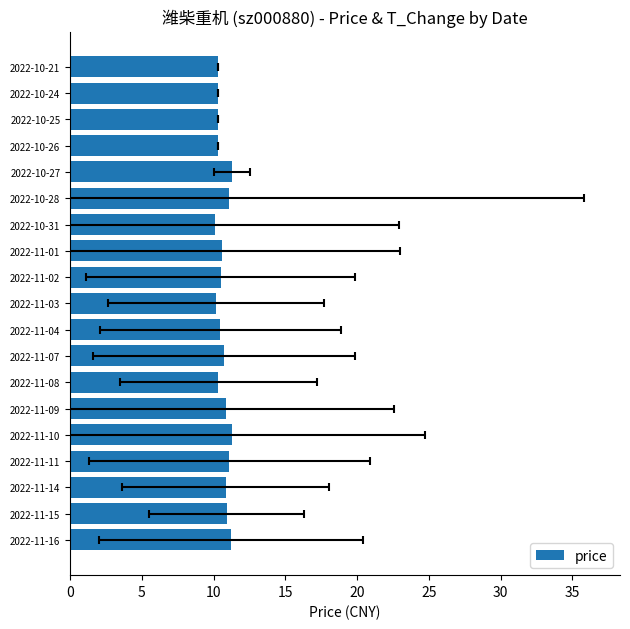

What is the difference between the maximum and minimum values?

1.2